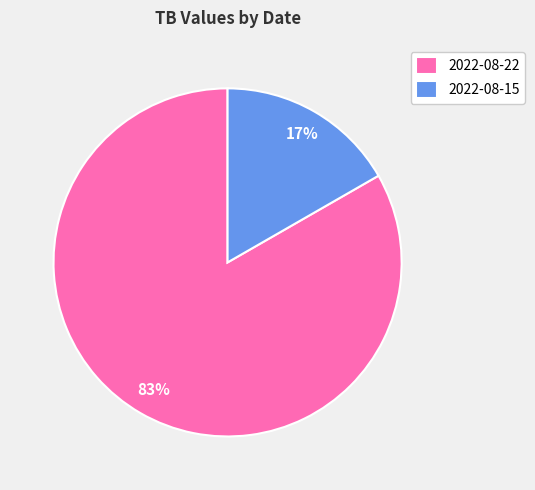

What is the smallest slice in the pie chart?

2022-08-15